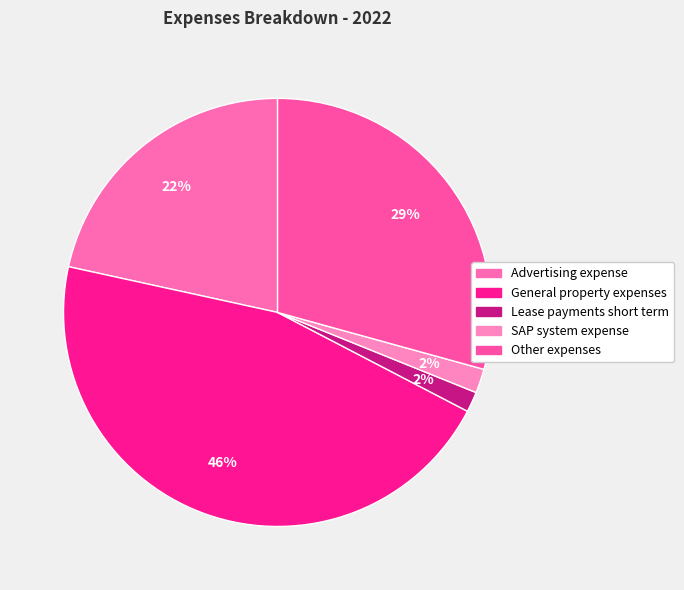

The SAP system expense slice represents 14% of the pie. True or false?

False